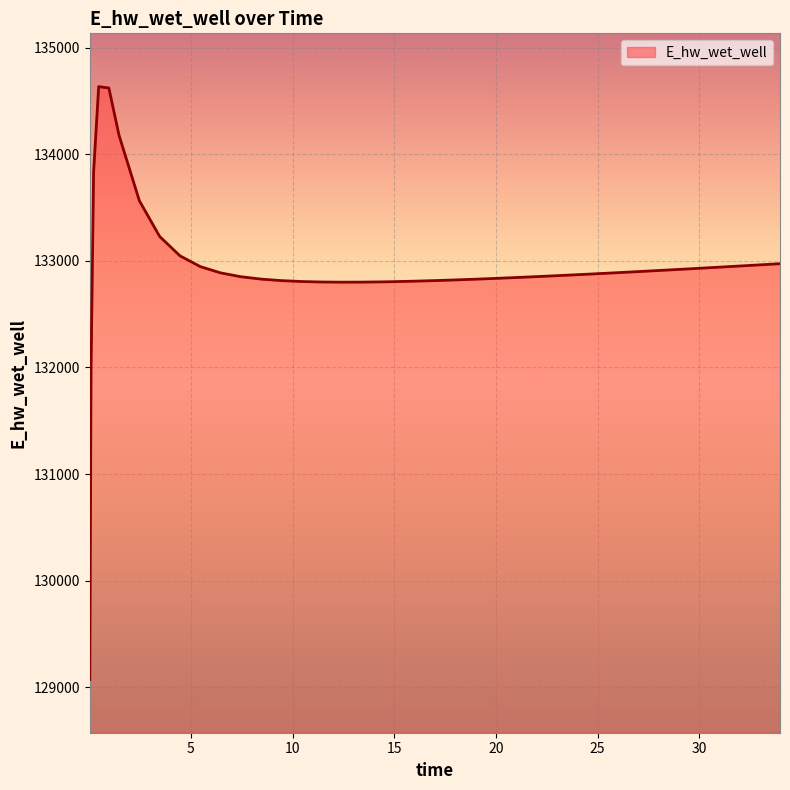

What is the smallest value displayed?

129073.1